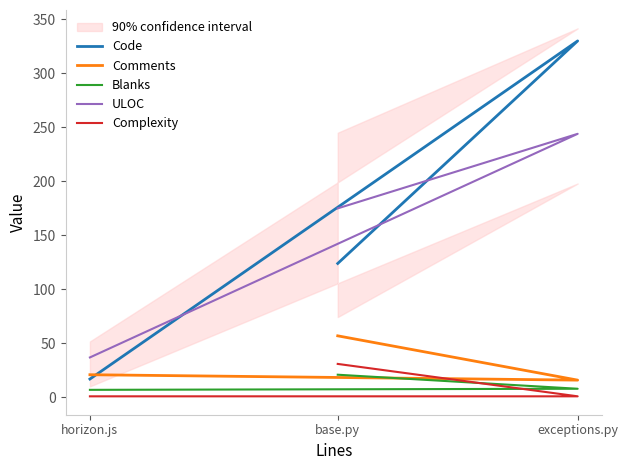

Reading right to left, transcribe all the data shown in this chart.

Code: 124	330	17
Comments: 57	16	21
Blanks: 21	8	7
ULOC: 175	244	37
Complexity: 31	1	1